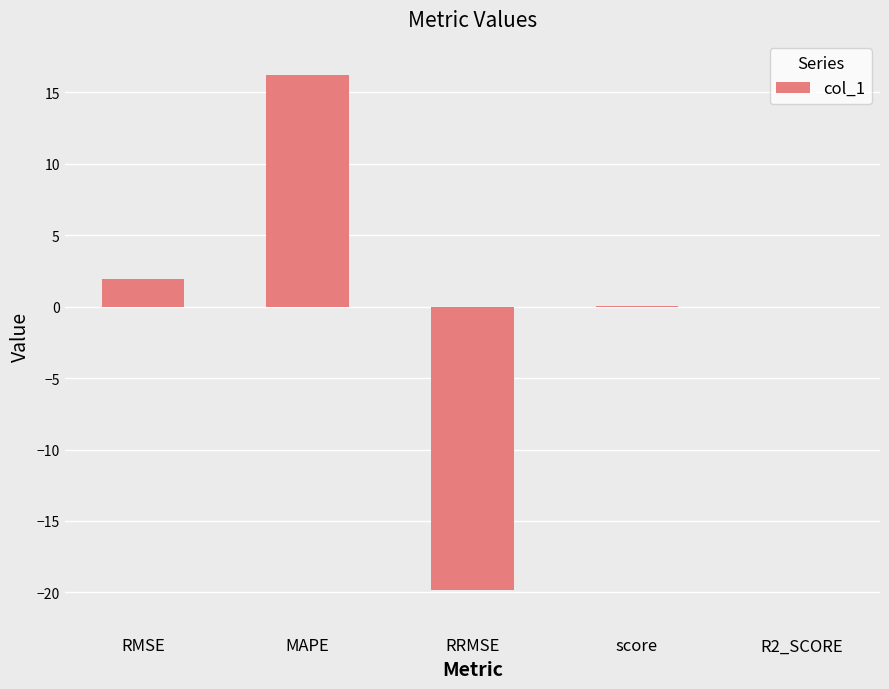

The value at RRMSE is -30.1. True or false?

False